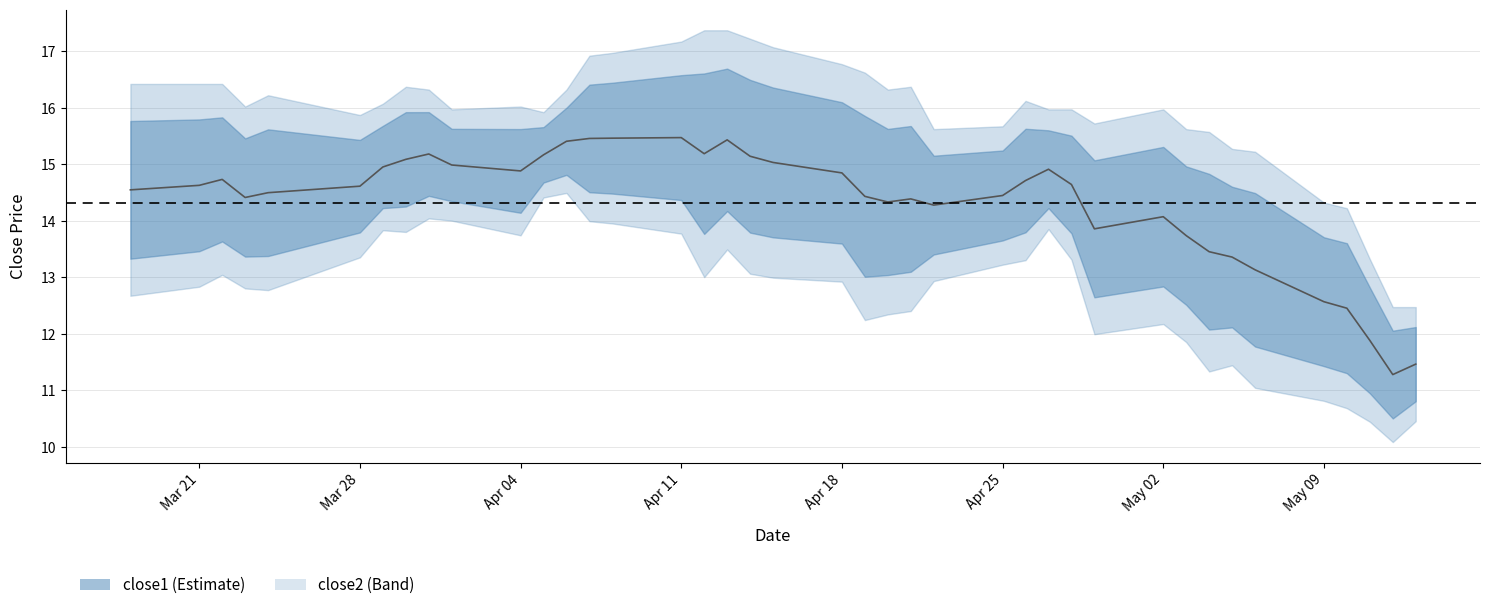

The close2 series shows 28.2 at 29. True or false?

False